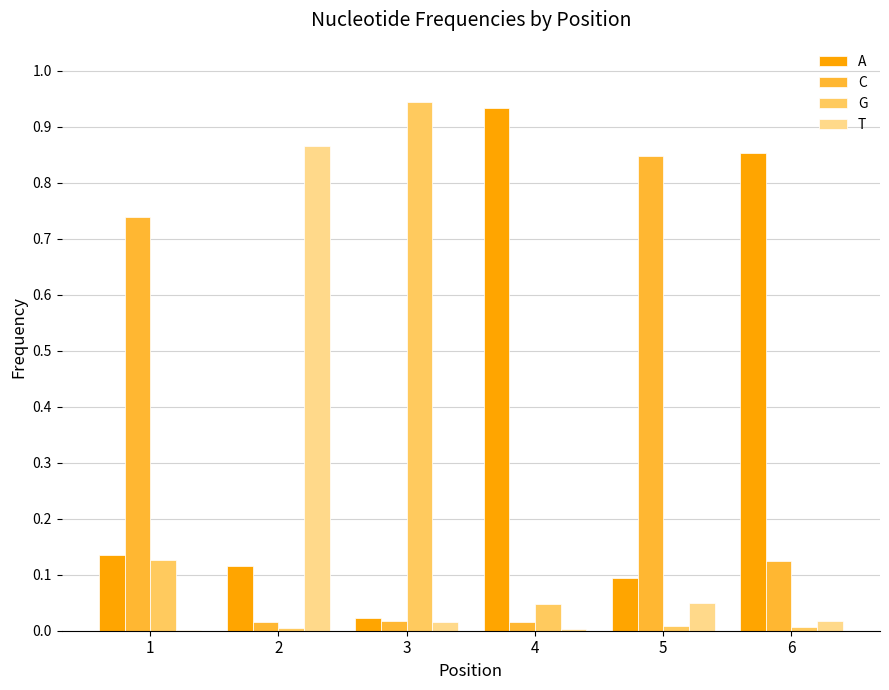

Between 3 and 5, which series saw the biggest shift?

G